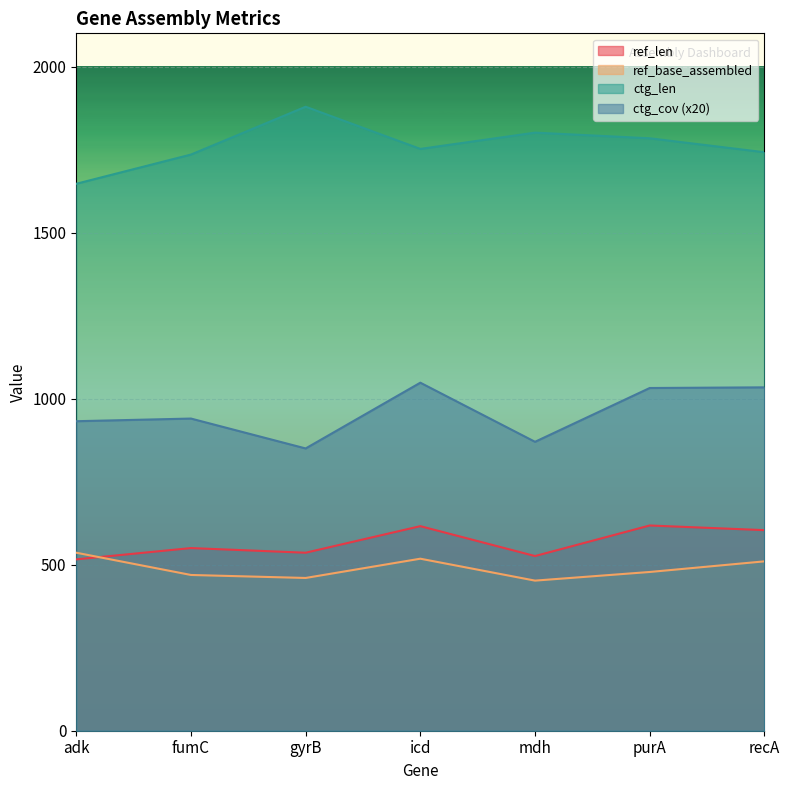

True or false: ctg_len has more than 1 interior local peaks.

True